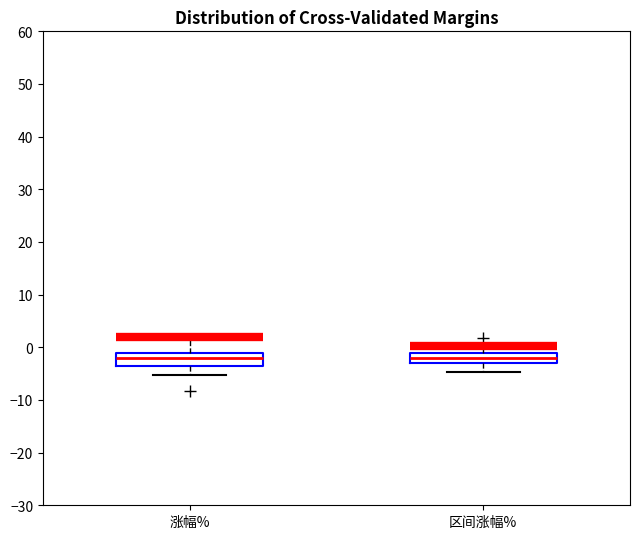

Reading left to right, transcribe this box plot: for each box, give where its median line is, the range the box spans, and where its two whiskers end, as read against the y-axis. The values are not printed on the chart, so give them approximately, as read against the axis.

涨幅%: median -2, box -4 to -1, whiskers -5 to 2
区间涨幅%: median -2, box -3 to -1, whiskers -5 to 0